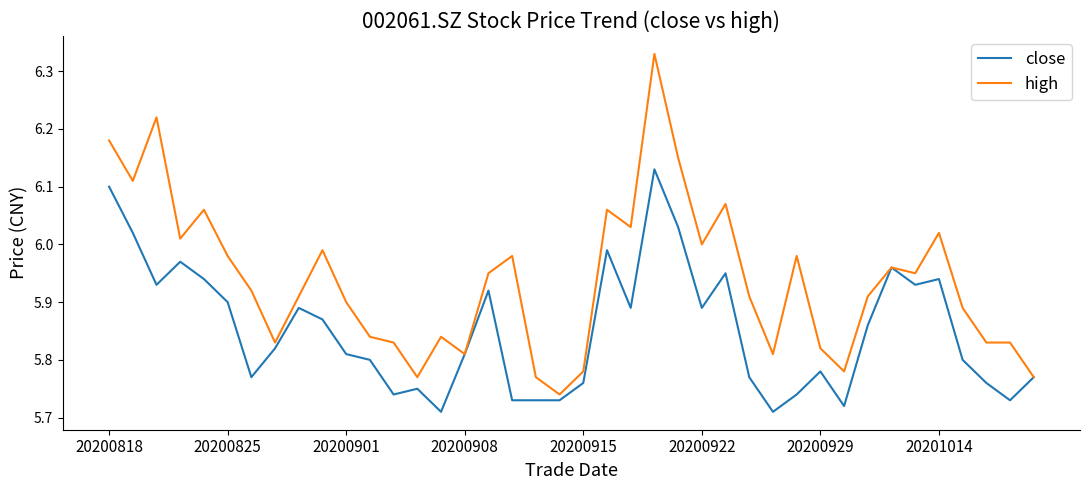

Rank the series by their maximum value, from lowest to highest.

close, high